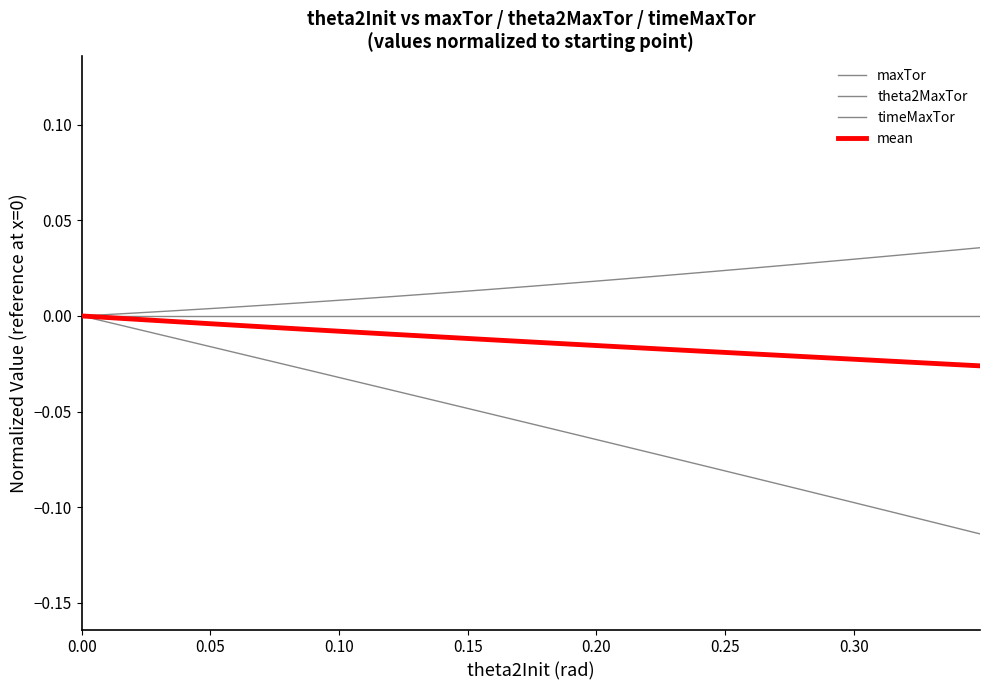

Does the chart have visible grid lines?

No